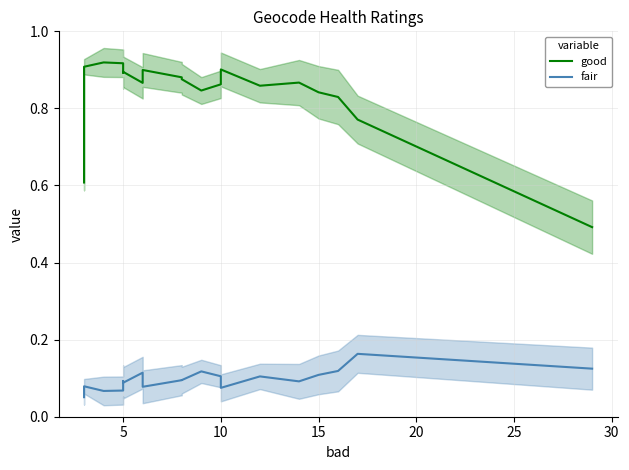

How many lines are shown in the chart?

2